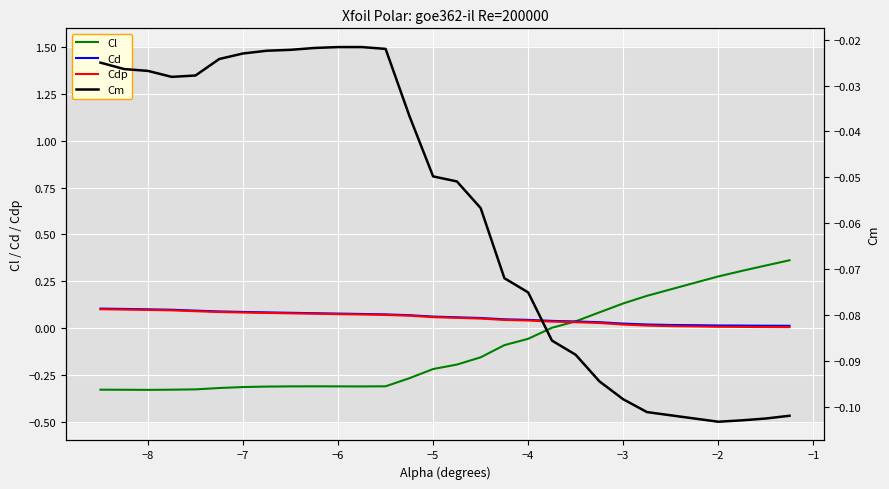

The value of Cdp at −7 is 0.0. True or false?

False